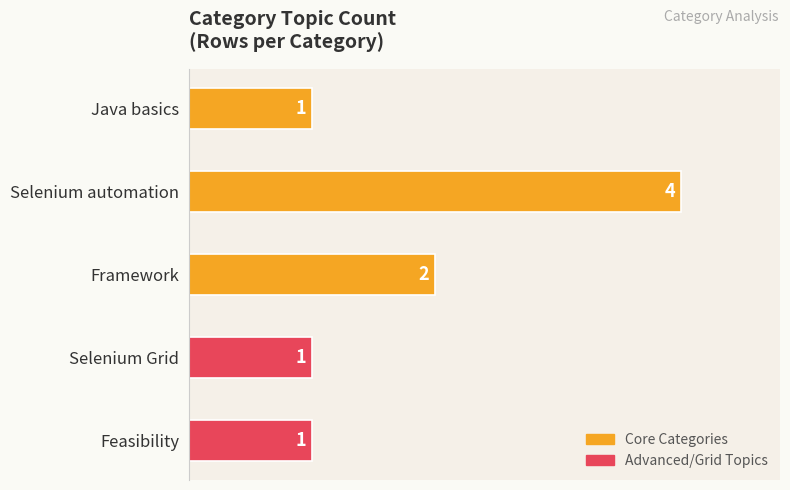

At which category does the chart reach its peak across all series?

Selenium automation